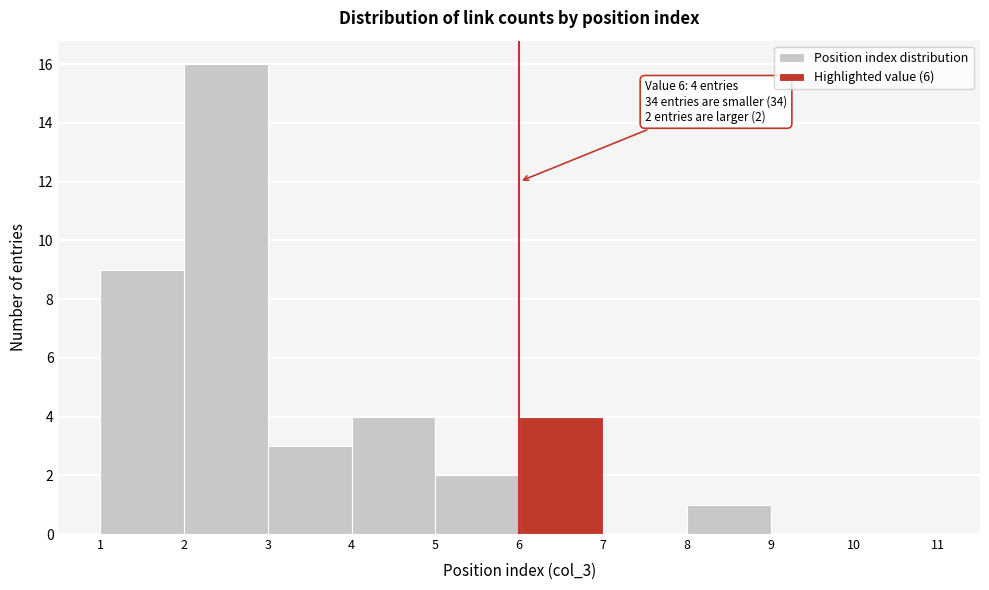

Over which range of the x-axis is the bar tallest?

2 to 3